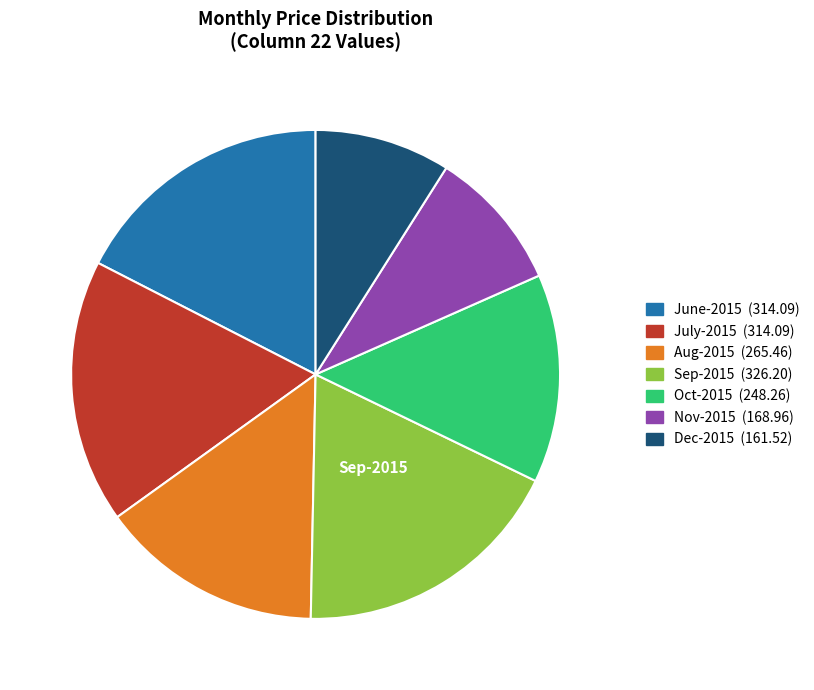

True or false: Oct-2015 accounts for 29% of the total.

False